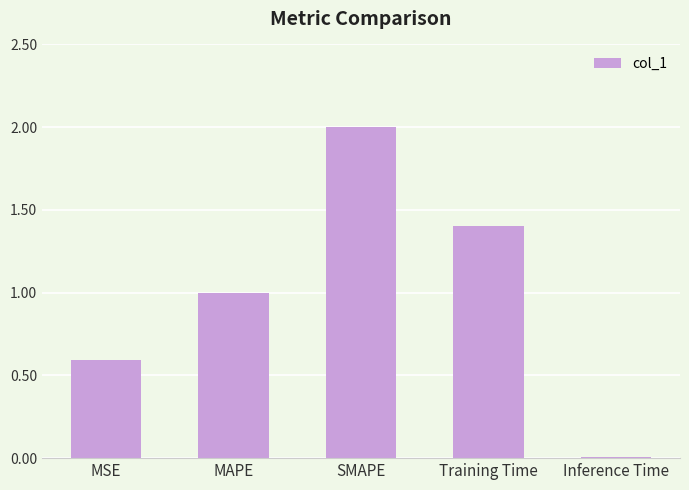

What is the maximum value shown in the chart?

2.0